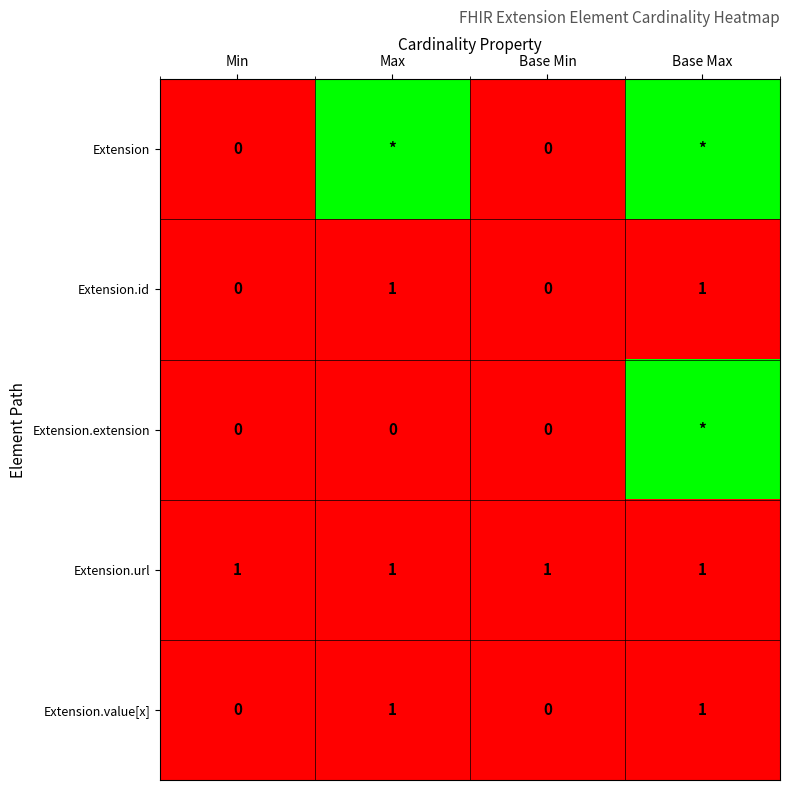

True or false: Extension.value[x] has a value of 0.0 at Max.

False